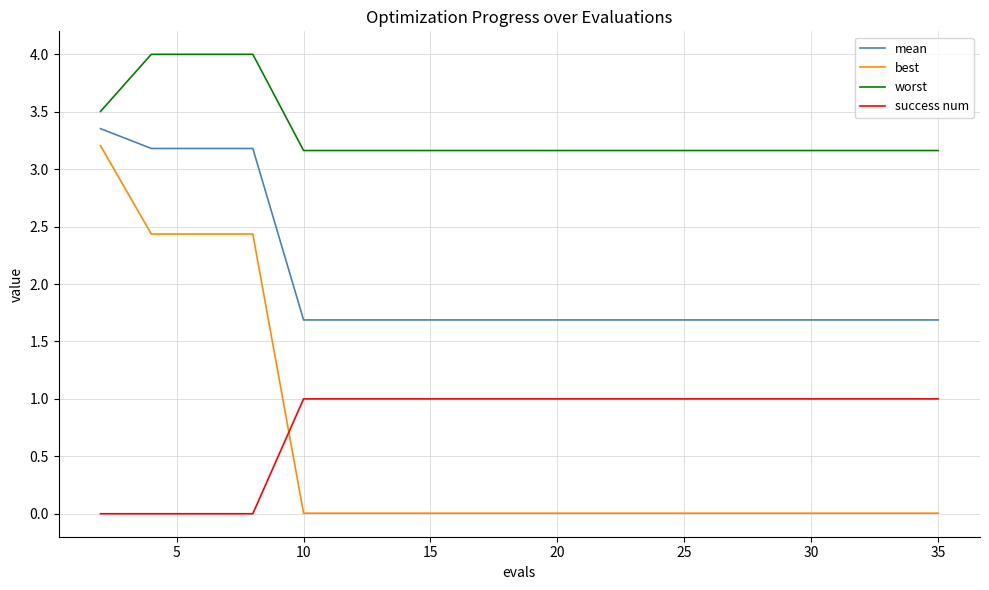

True or false: worst and success num cross at least once.

False